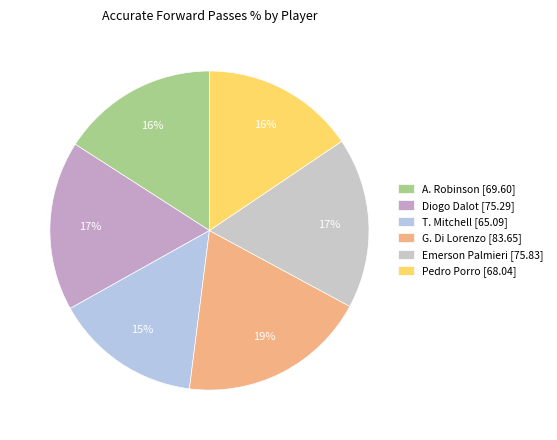

To the nearest percent, what is the difference between the largest and smallest slice percentages?

4%